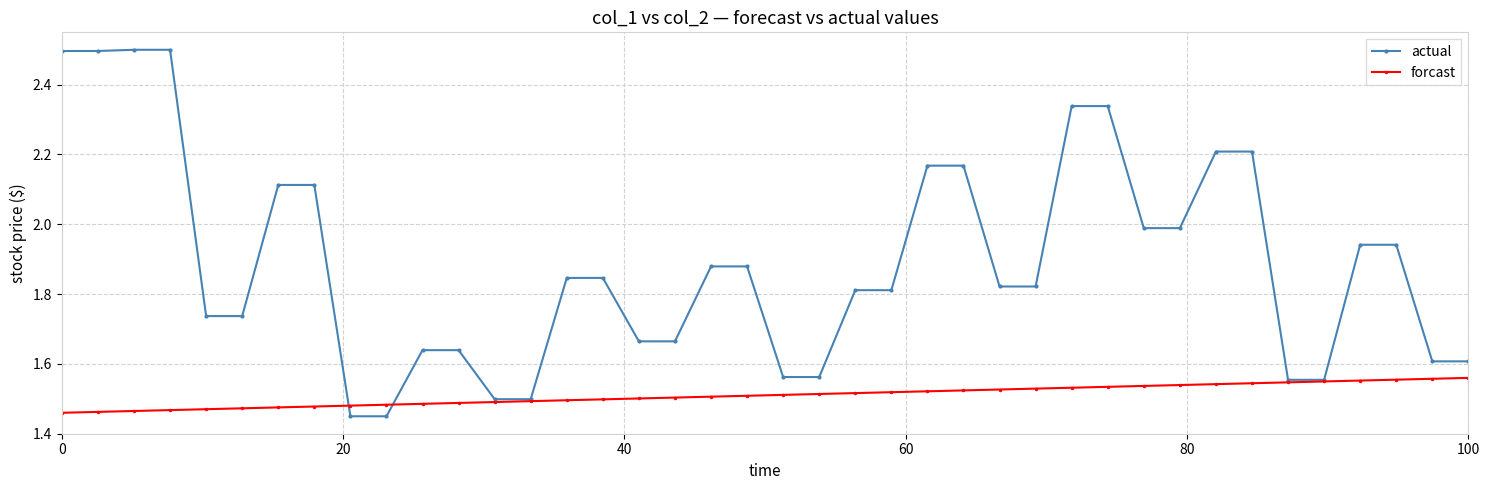

What are all the series names shown in the legend?

actual, forcast